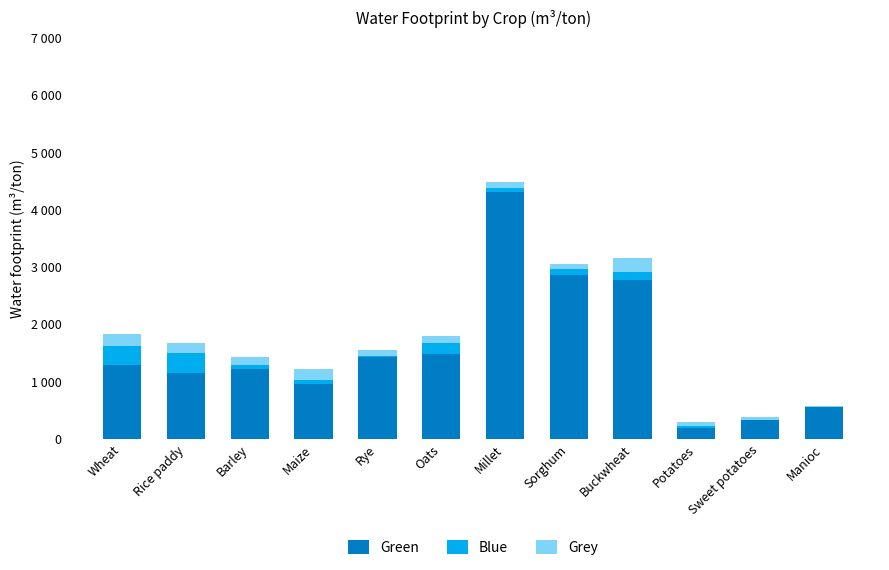

What is the sum of the Grey values at Sweet potatoes and Barley?

184